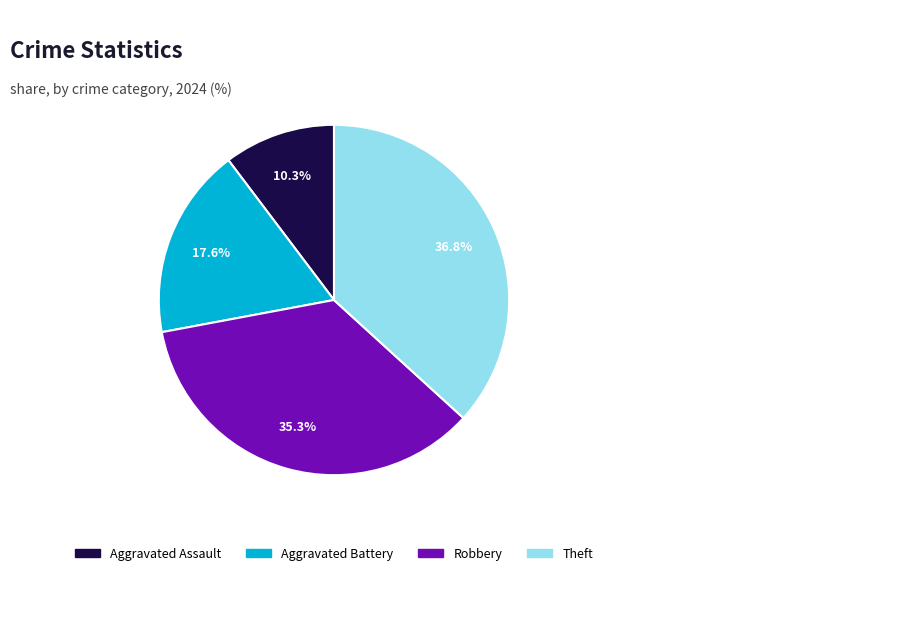

Rank the categories by value from highest to lowest.

Theft, Robbery, Aggravated Battery, Aggravated Assault